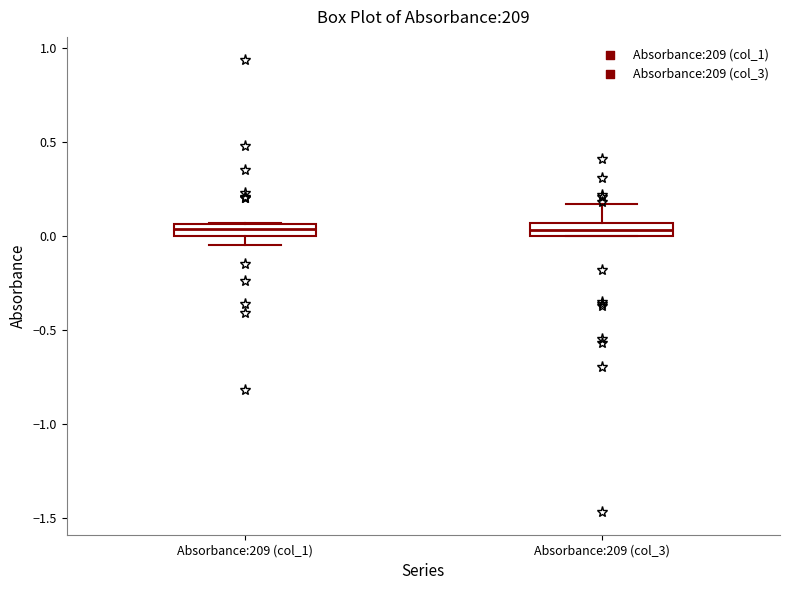

Where is the lower edge of the box for Absorbance:209 (col_3) on the y-axis? The values are not printed on the chart, so give them approximately, as read against the axis.

0.00